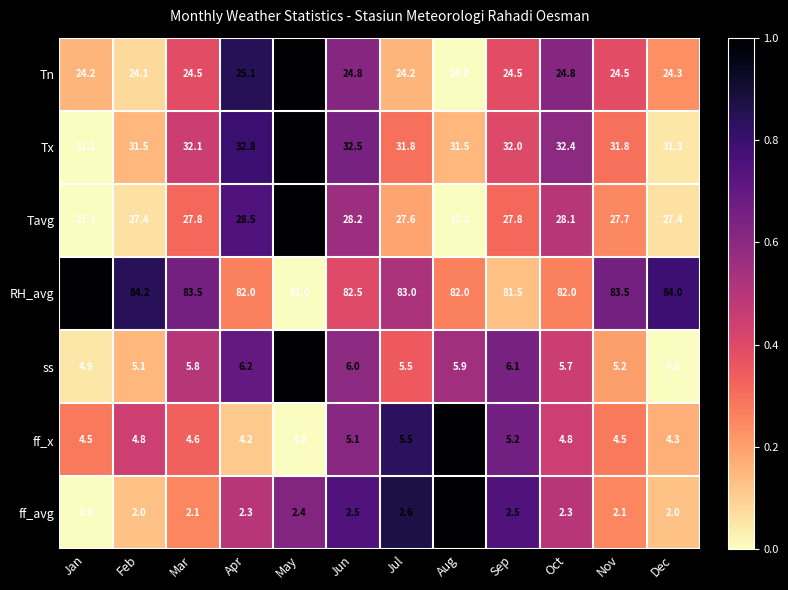

Is the value of Tx at Nov greater than the value of ss at Jun?

Yes